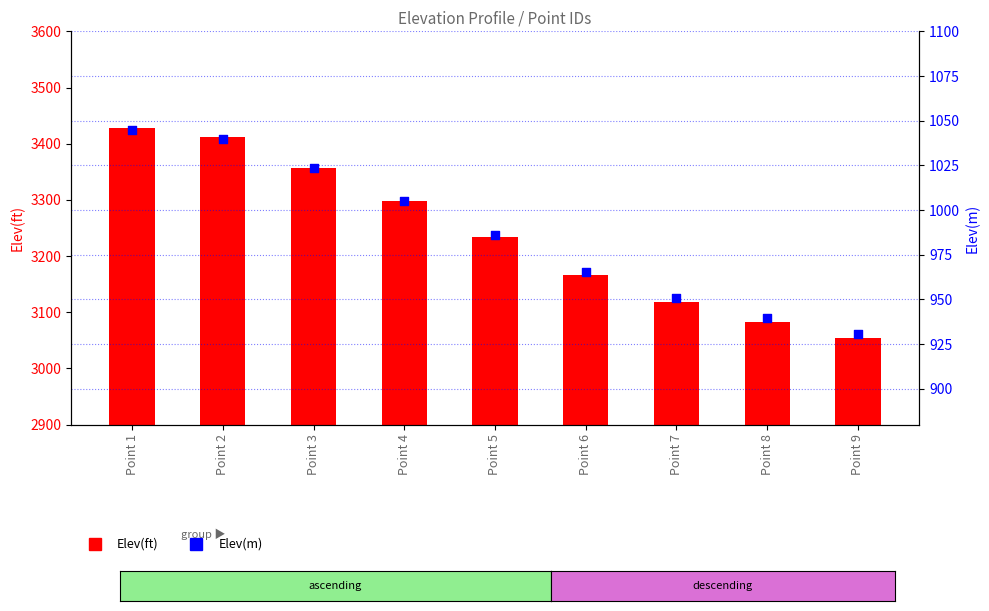

At which category is the sum across all series the highest?

Point 1